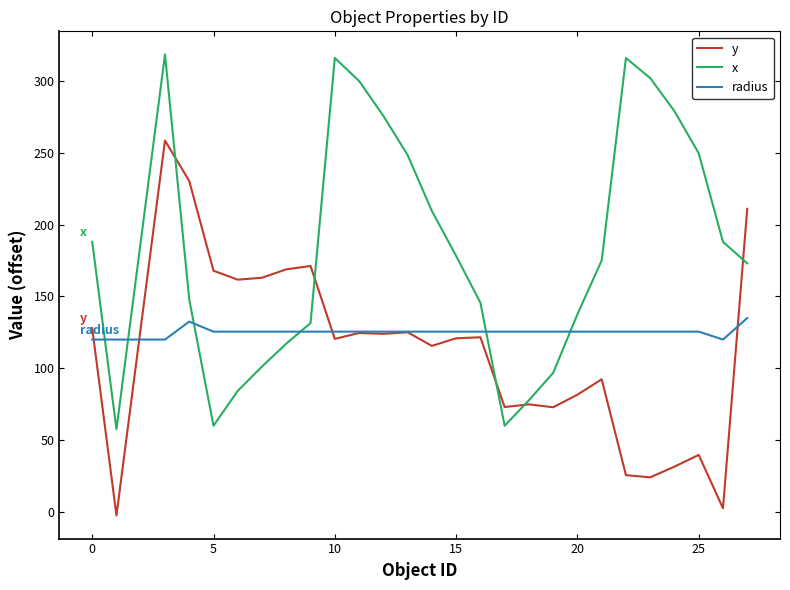

Rank the series by their maximum value, from highest to lowest.

x, y, radius